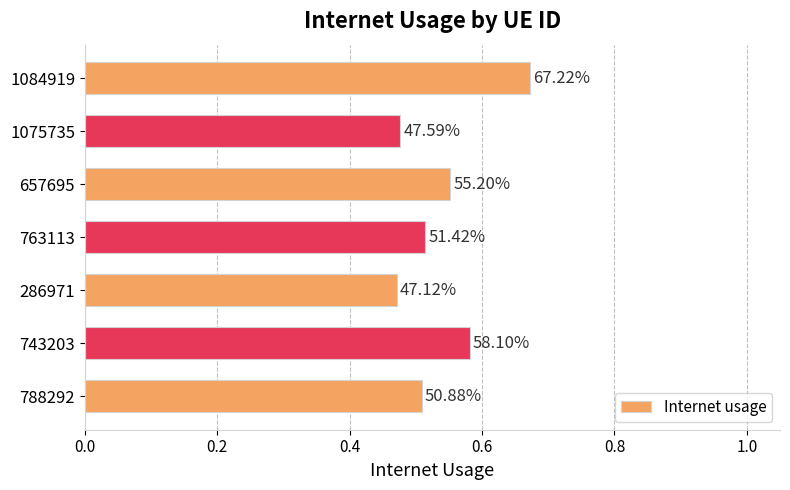

How many bars are there in total?

7